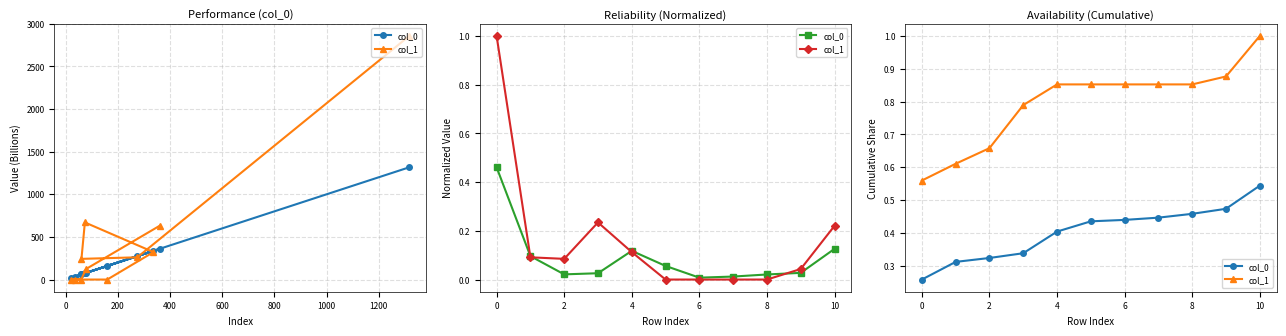

What is the label of the 10th point from the left?

9